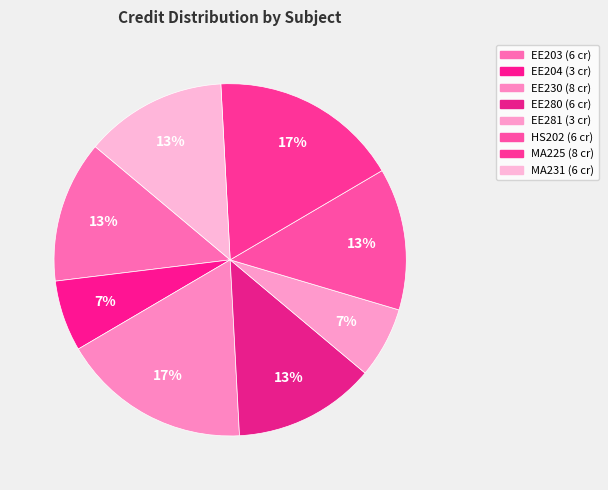

Is there a majority slice in this chart?

No